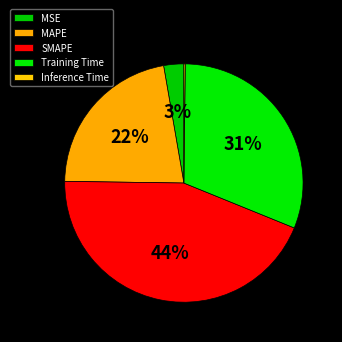

To the nearest percent, what is the difference between the largest and smallest slice percentages?

44%